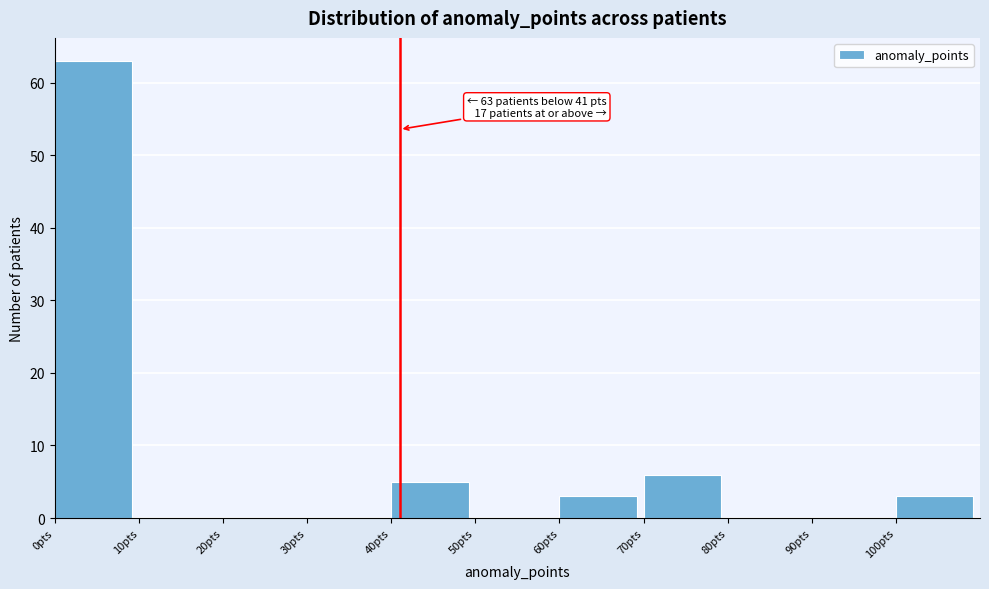

Over which range of the x-axis is the bar tallest?

0 to 10